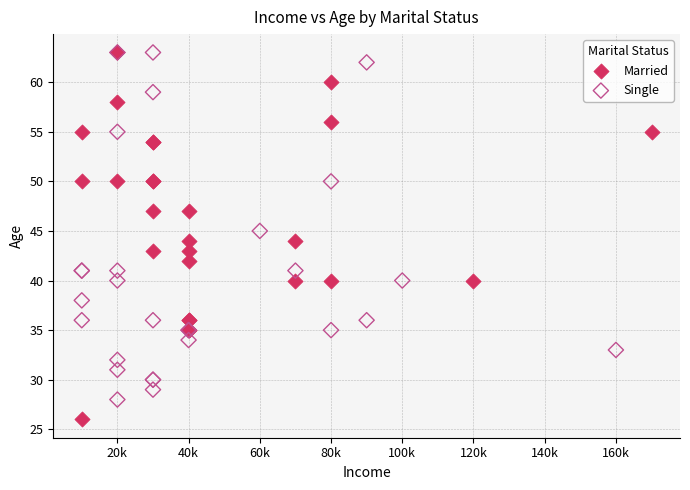

Which series contains the lowest Y value?

Married